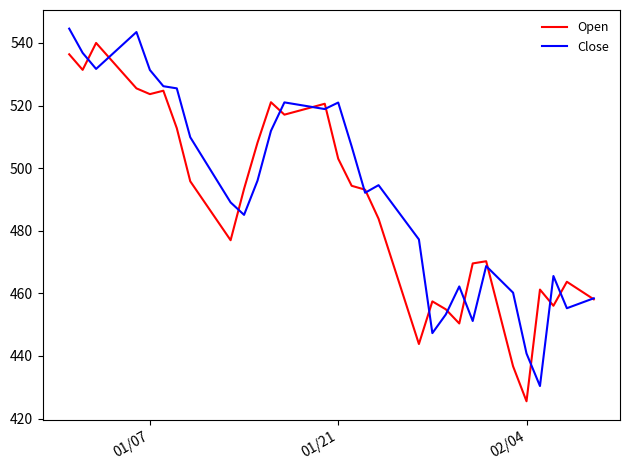

How many series are shown in this chart?

2